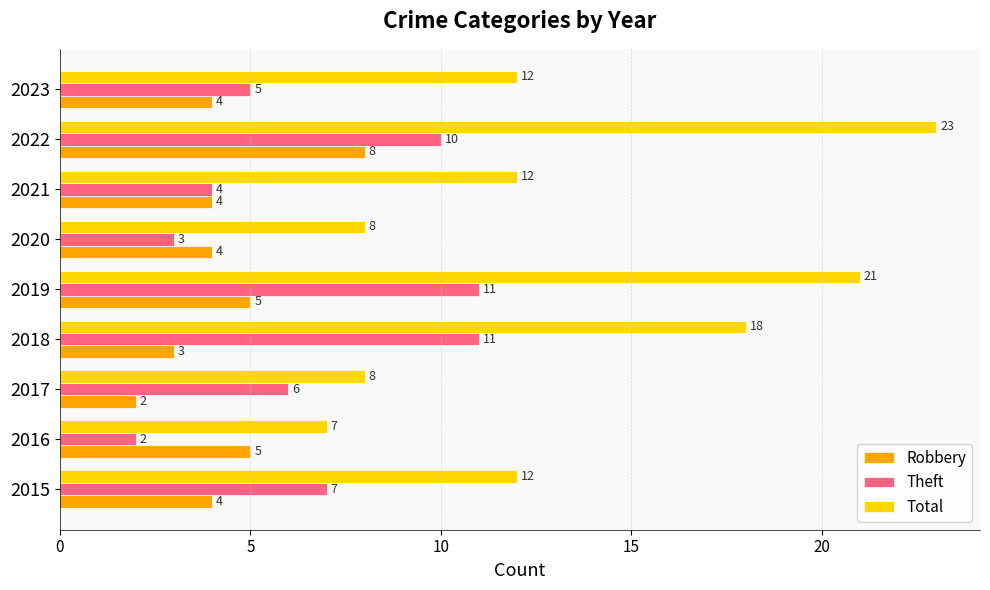

What is the difference between the Theft values at 2022 and 2021?

6